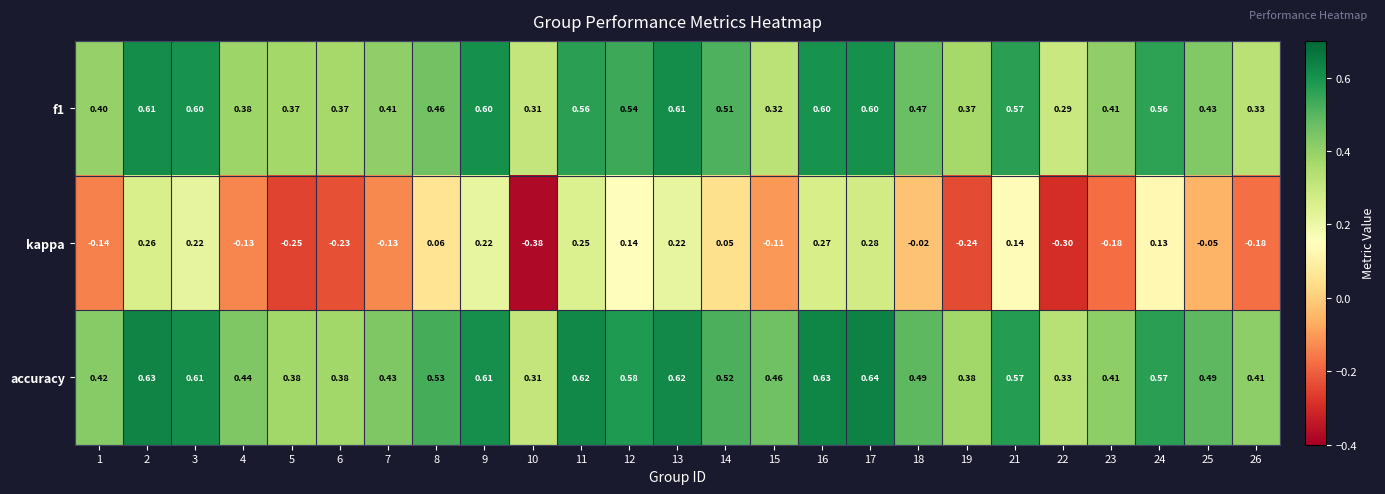

Between 1 and 22, which series saw the biggest shift?

kappa